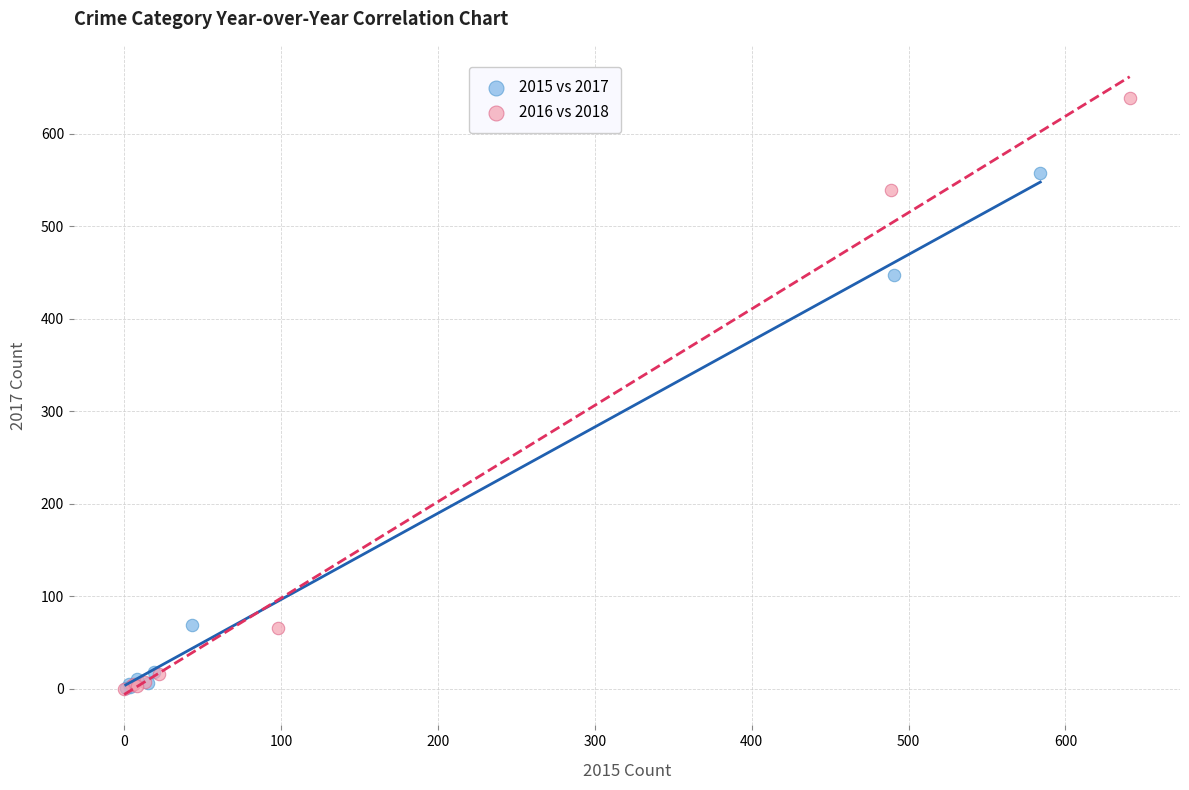

Which series reaches the maximum Y coordinate?

2016 vs 2018